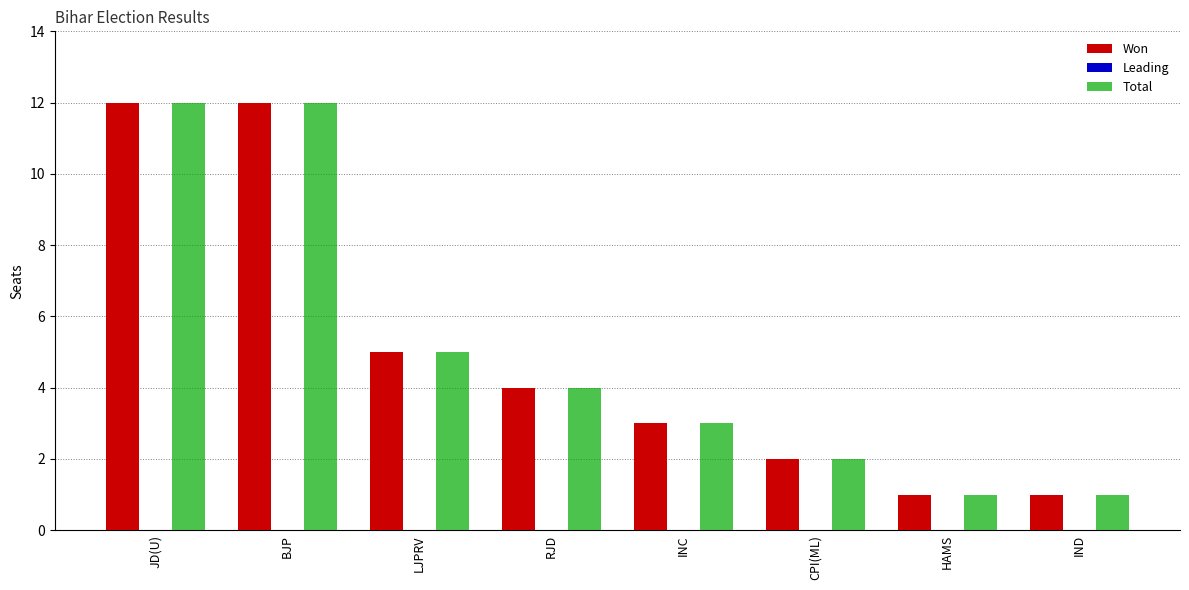

What value does the Won series have at RJD, to the nearest 5?

5